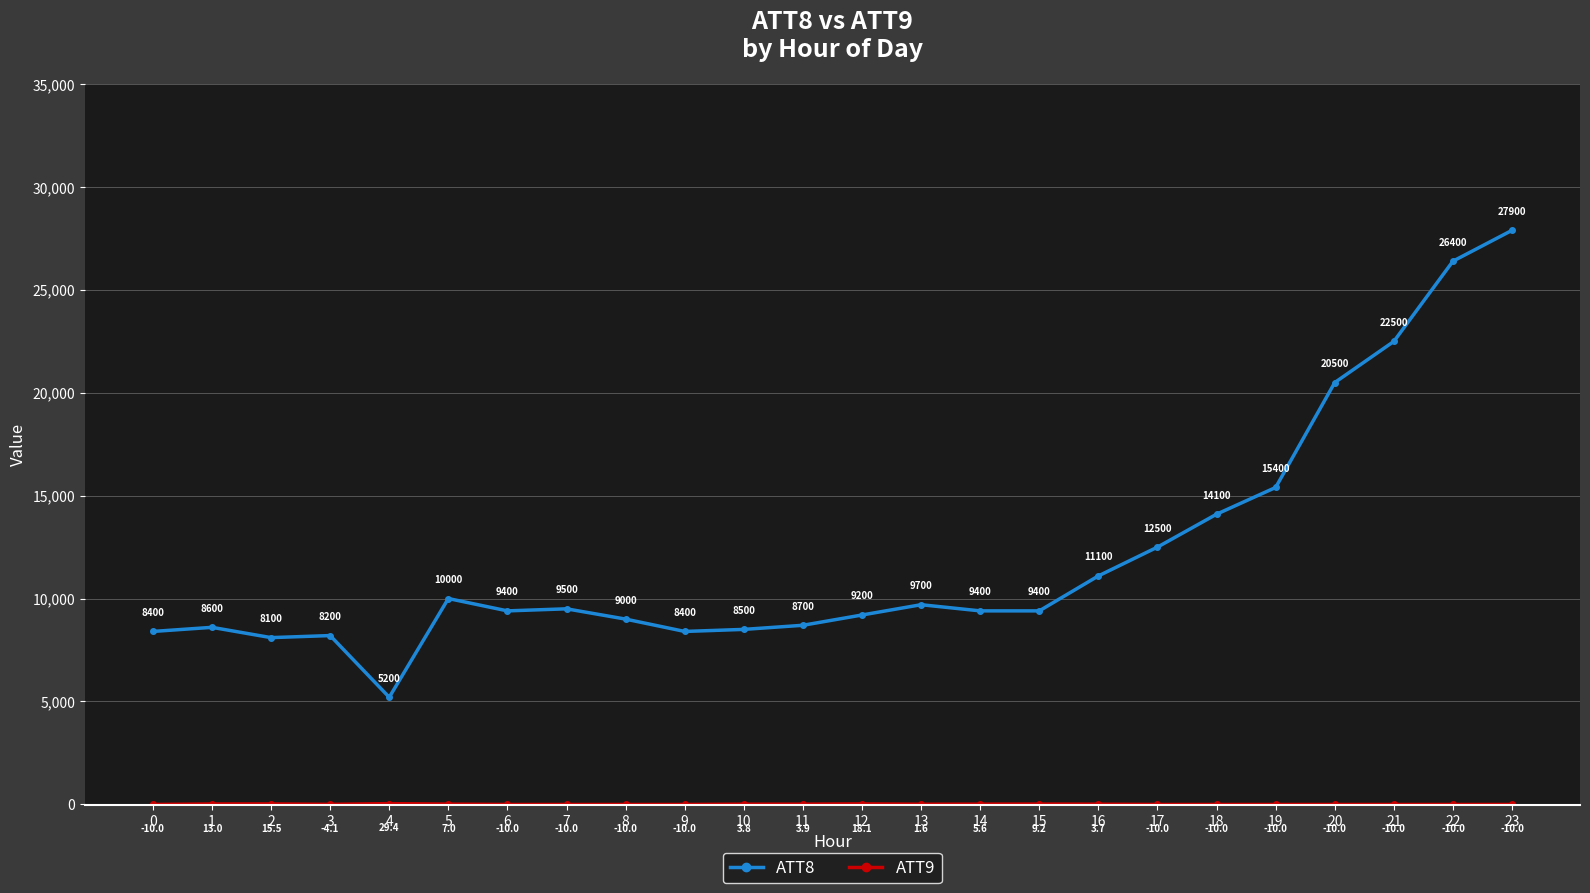

What is the total value across all series at 11?

8703.9